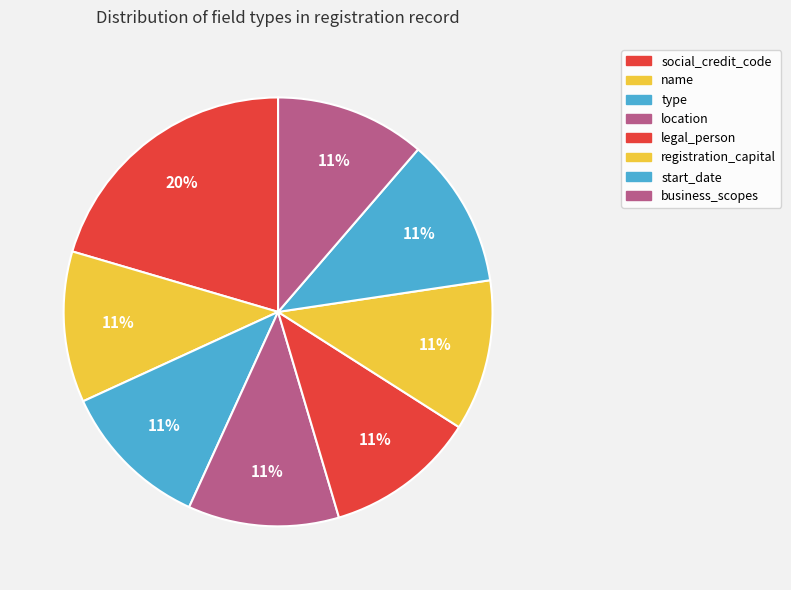

Which has a higher value, legal_person or location?

legal_person